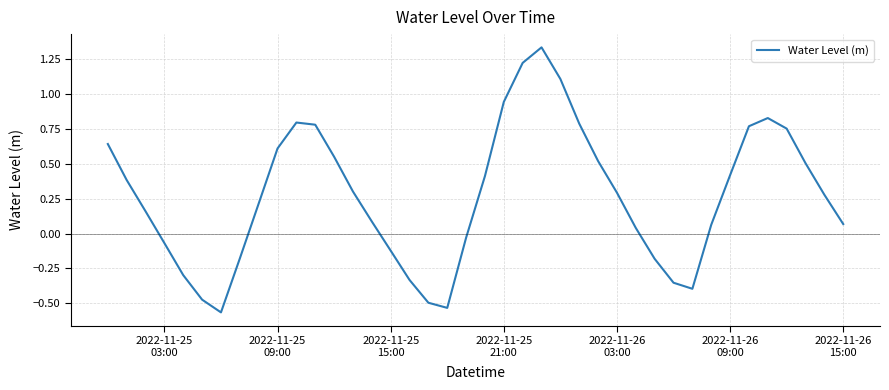

What is the difference between the maximum and minimum values?

1.9